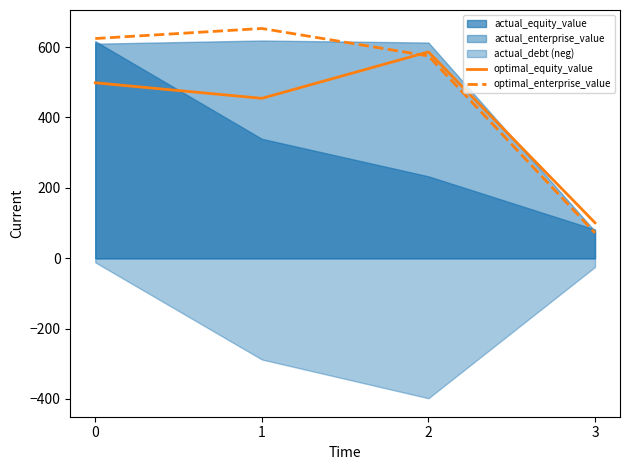

In optimal_equity_value, how many points are higher than both neighbors (excluding endpoints)?

1